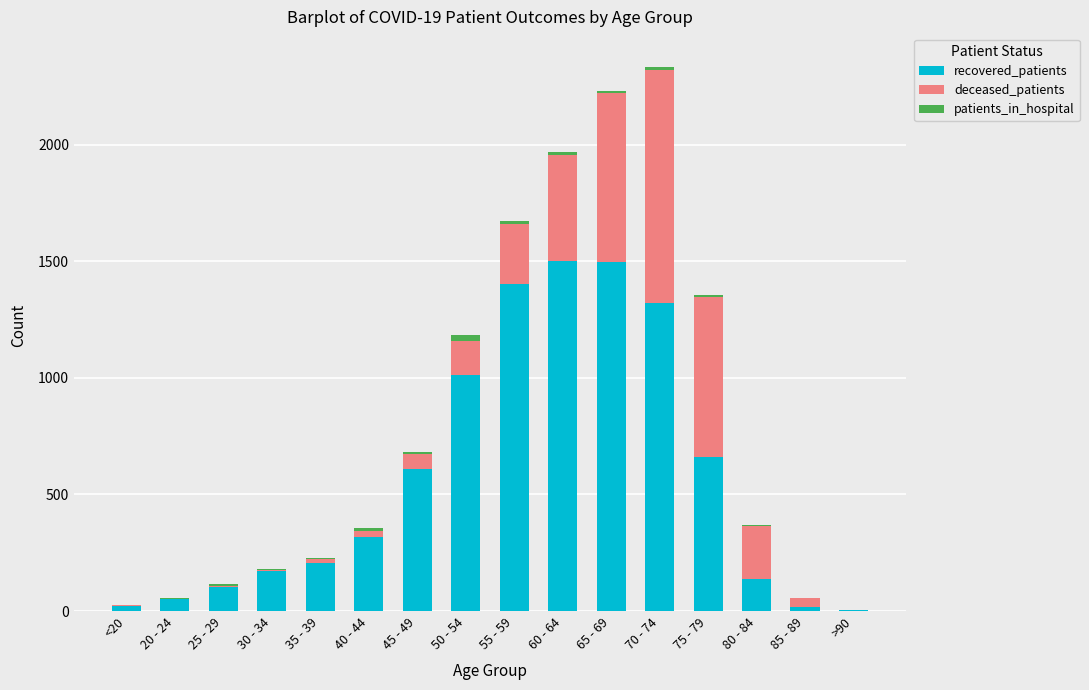

What is the sum of all recovered_patients values?

9029